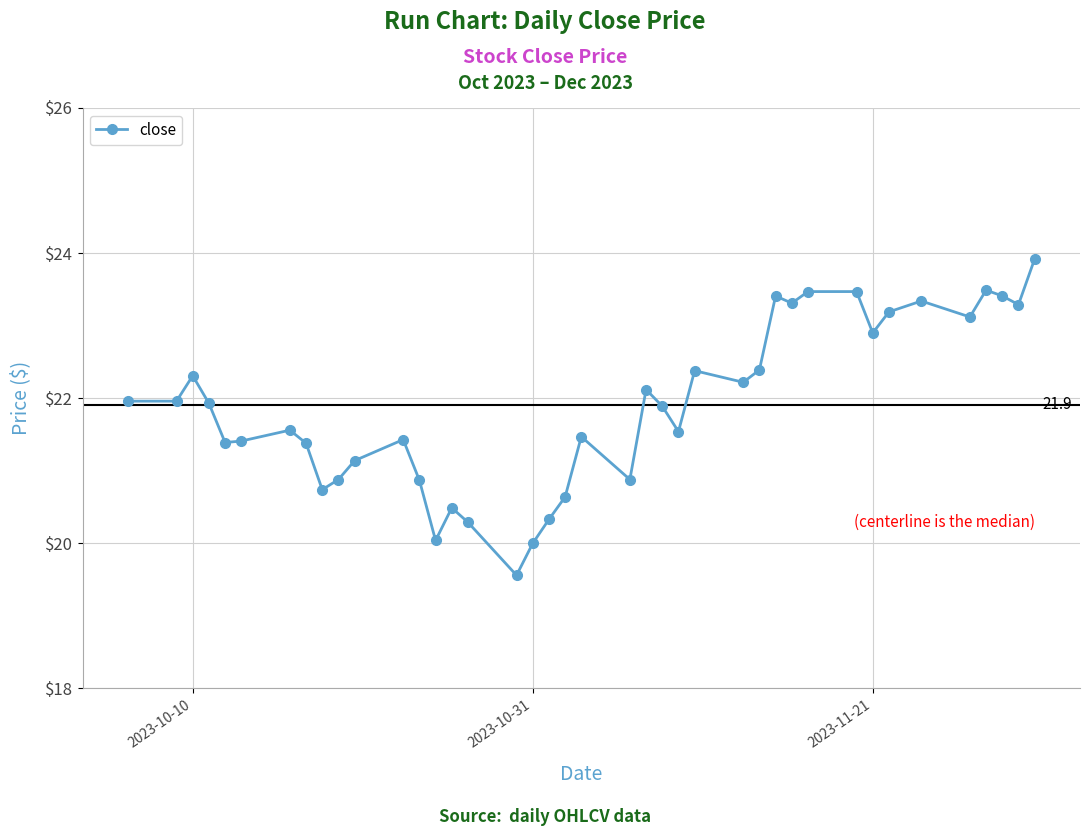

Does the chart have visible grid lines?

Yes